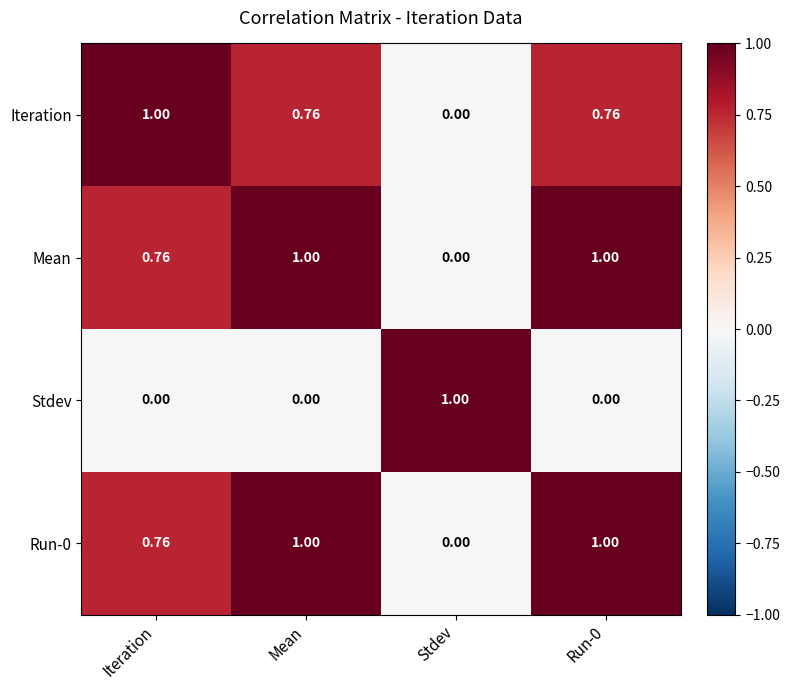

Where is Run-0 nearest to the value 0?

Stdev